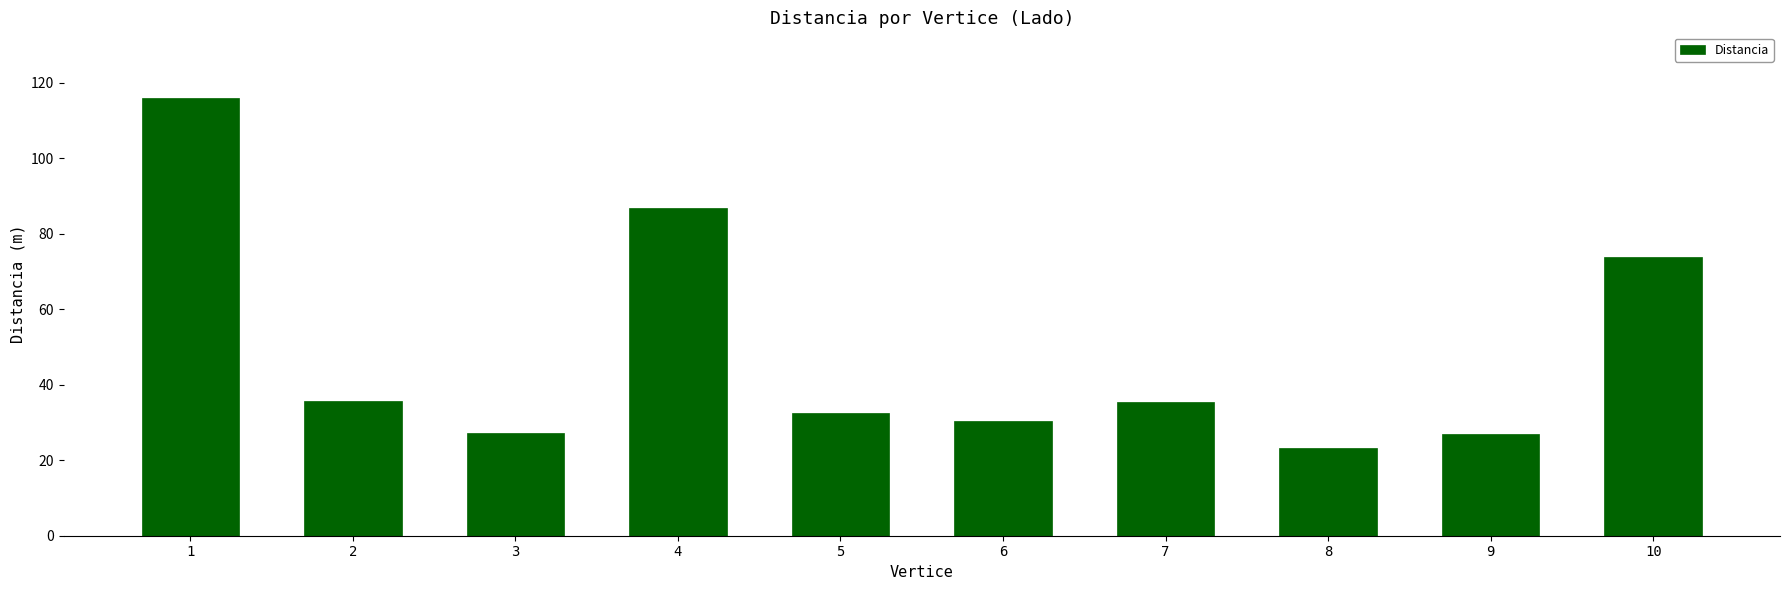

Which label corresponds to the smallest value in the chart?

8